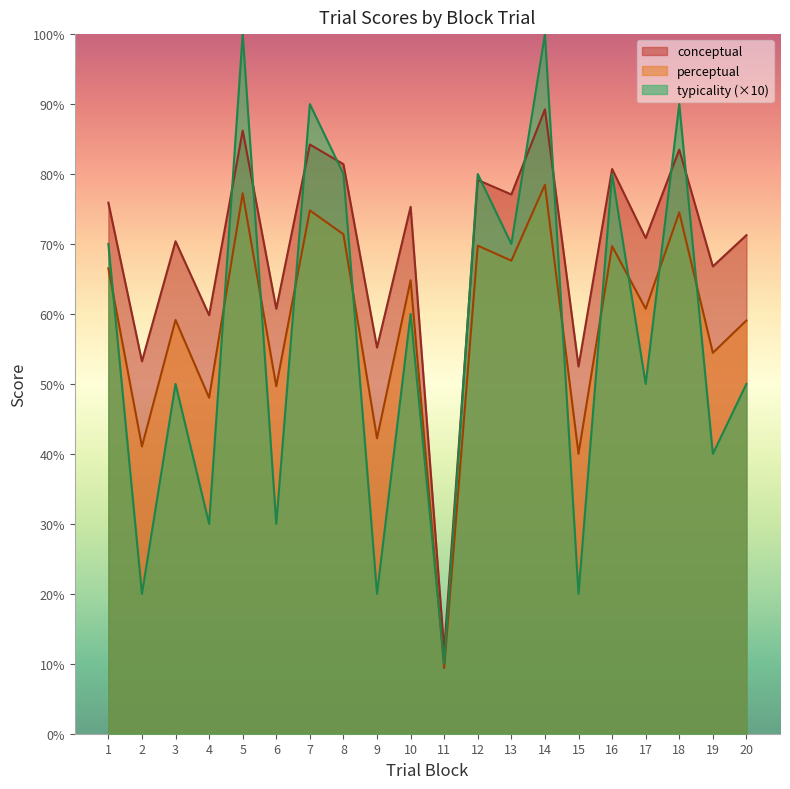

How many distinct data groups are displayed?

3